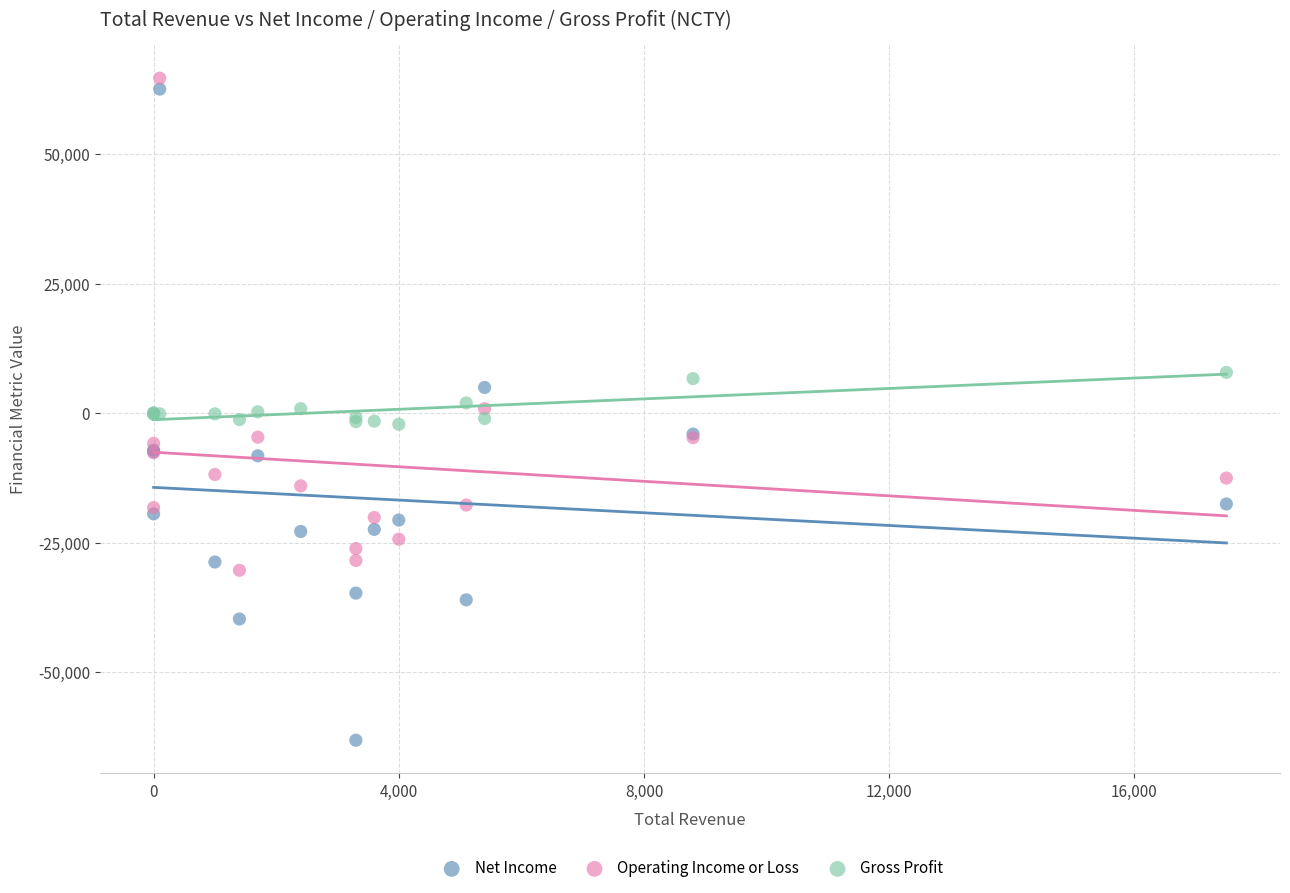

What are all the series names shown in the legend?

Net Income, Operating Income or Loss, Gross Profit